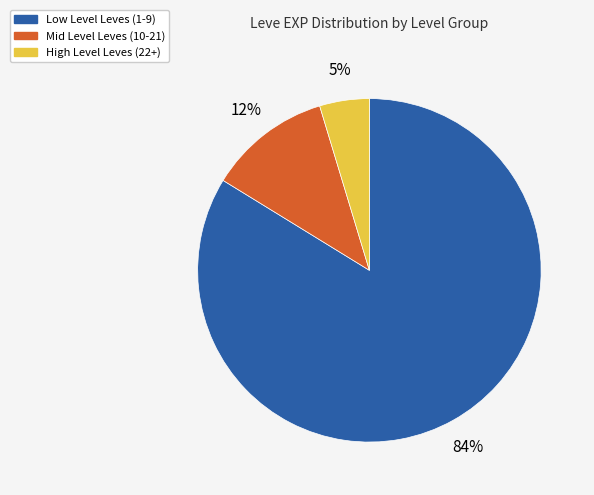

To the nearest percent, what is the average slice percentage?

33%